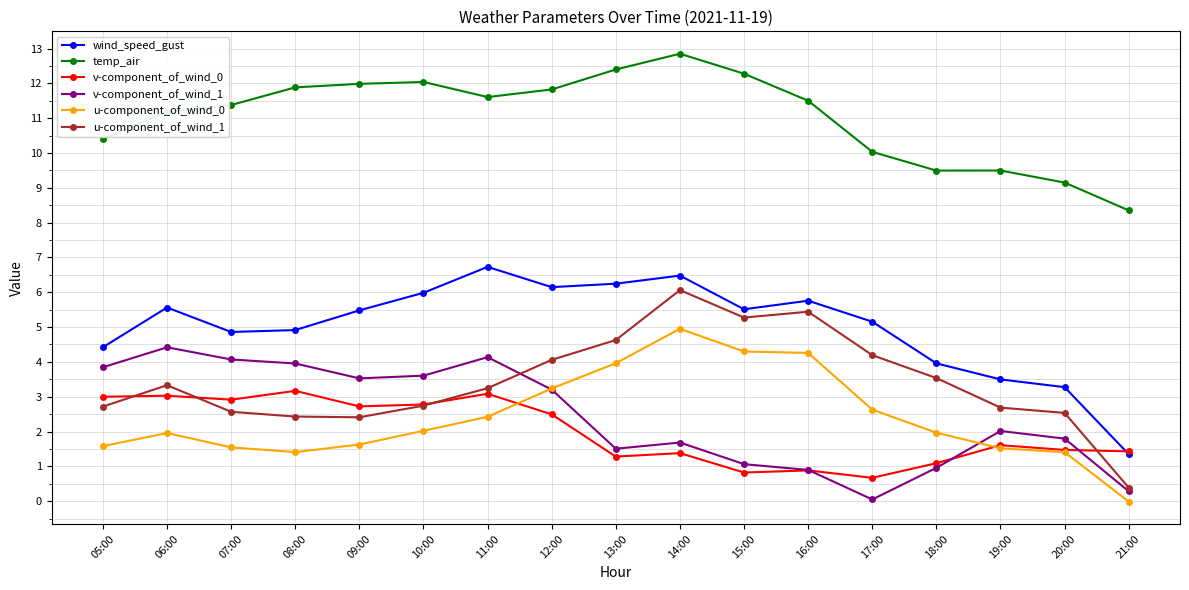

True or false: u-component_of_wind_1 and temp_air intersect in this chart.

False